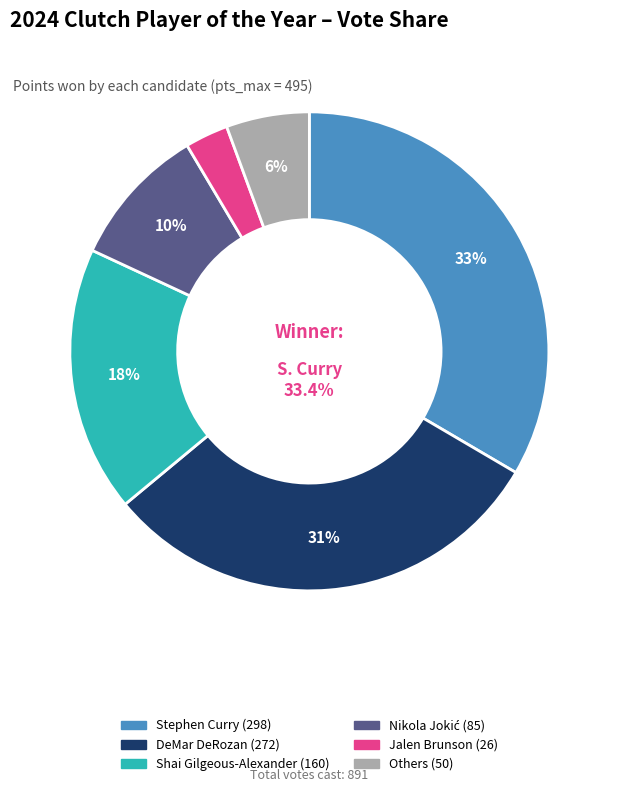

Is it true that Anthony Edwards is 11% of the pie?

False